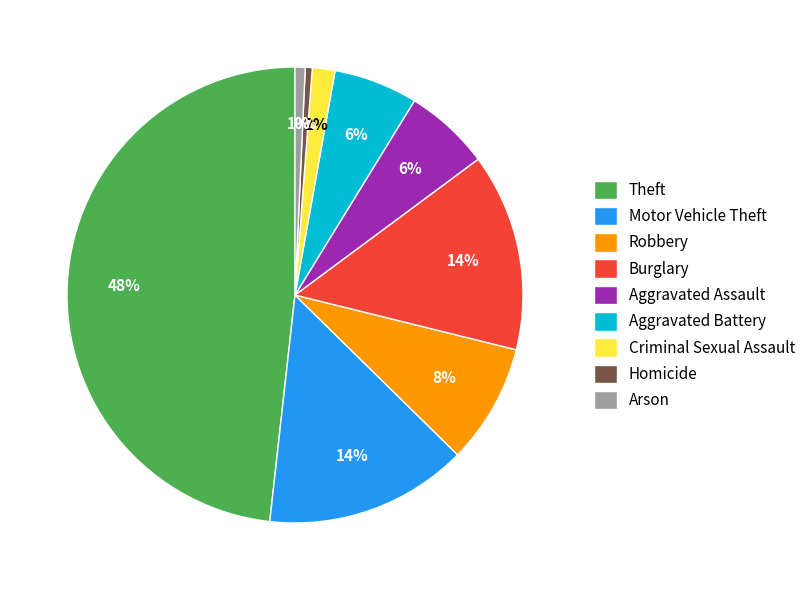

The Theft slice represents 48% of the pie. True or false?

True